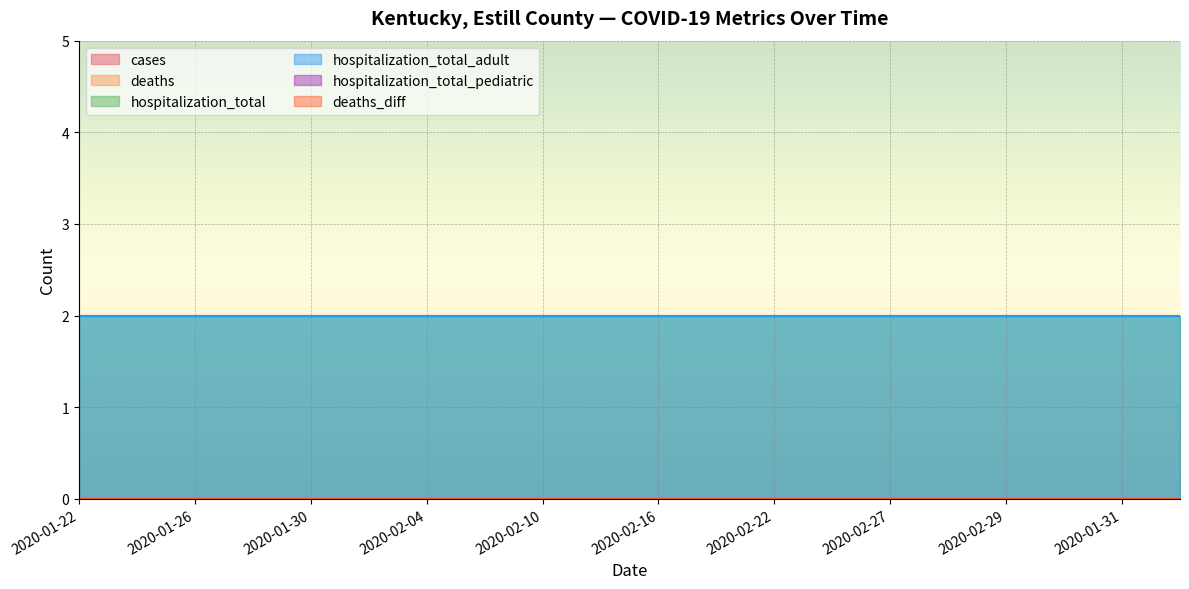

Rank the series at 2020-01-24 from lowest to highest value.

cases, deaths, hospitalization_total_pediatric, deaths_diff, hospitalization_total, hospitalization_total_adult